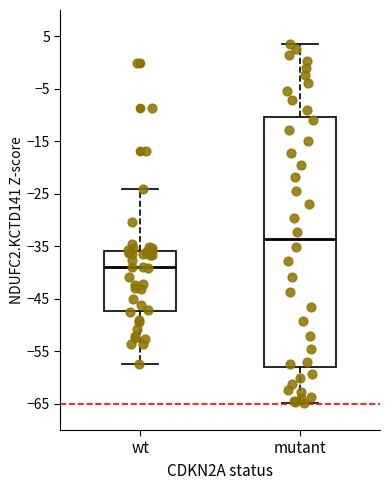

Which box's median line is the highest?

mutant